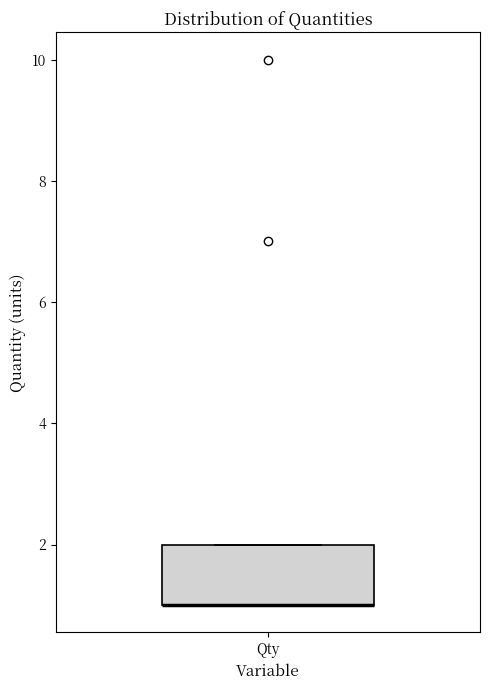

Transcribe this box plot: give where the median line is, the range the box spans, and where the two whiskers end, as read against the y-axis. The values are not printed on the chart, so give them approximately, as read against the axis.

median 1 (drawn on the box's lower edge), box 1 to 2, whiskers 1 to 2